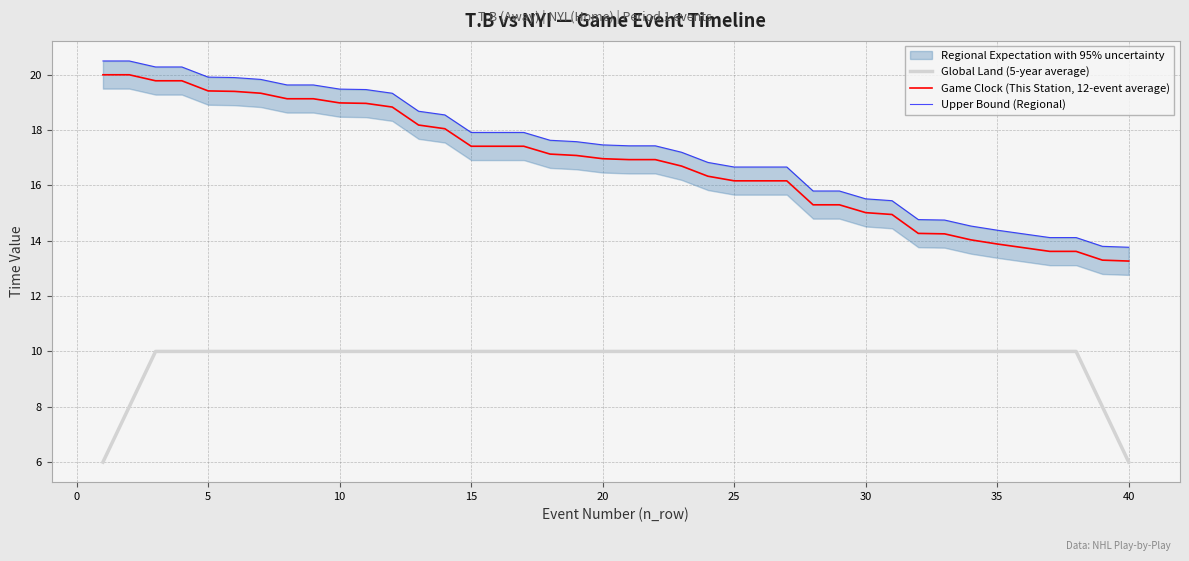

How many categories are shown in the chart?

40